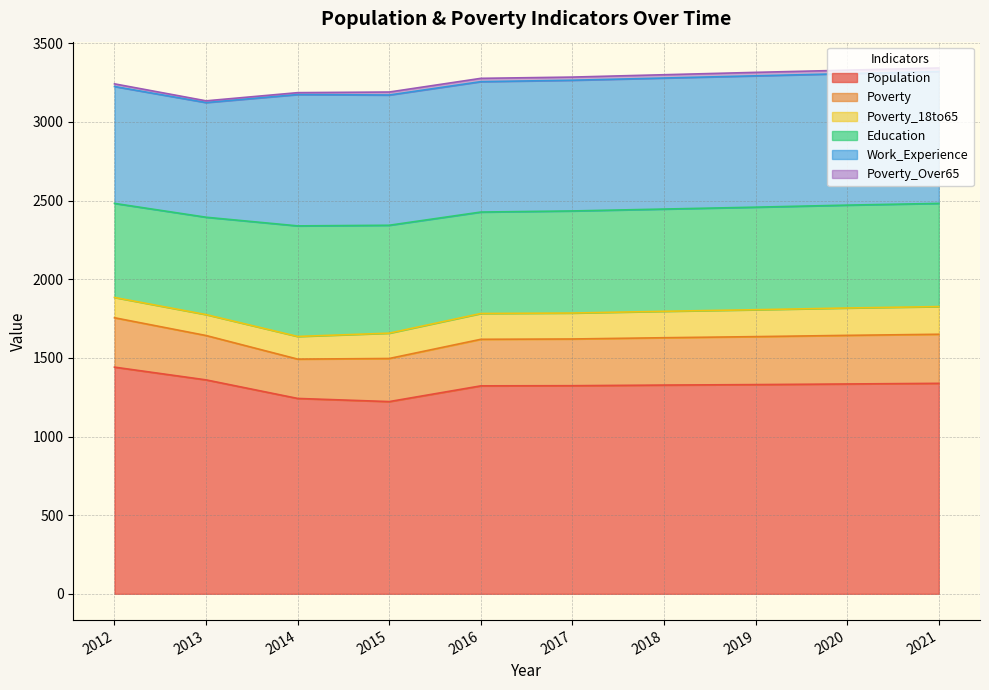

True or false: Poverty_Over65 and Population cross at least once.

False